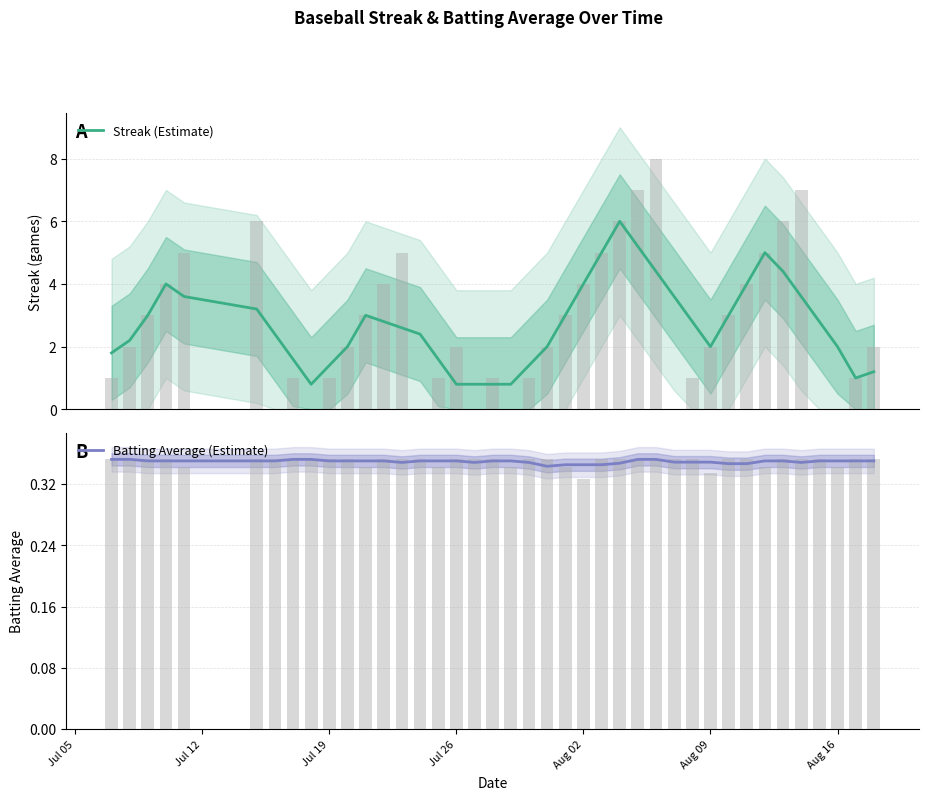

What is the highest value of the Batting Average (Estimate) series?

0.4